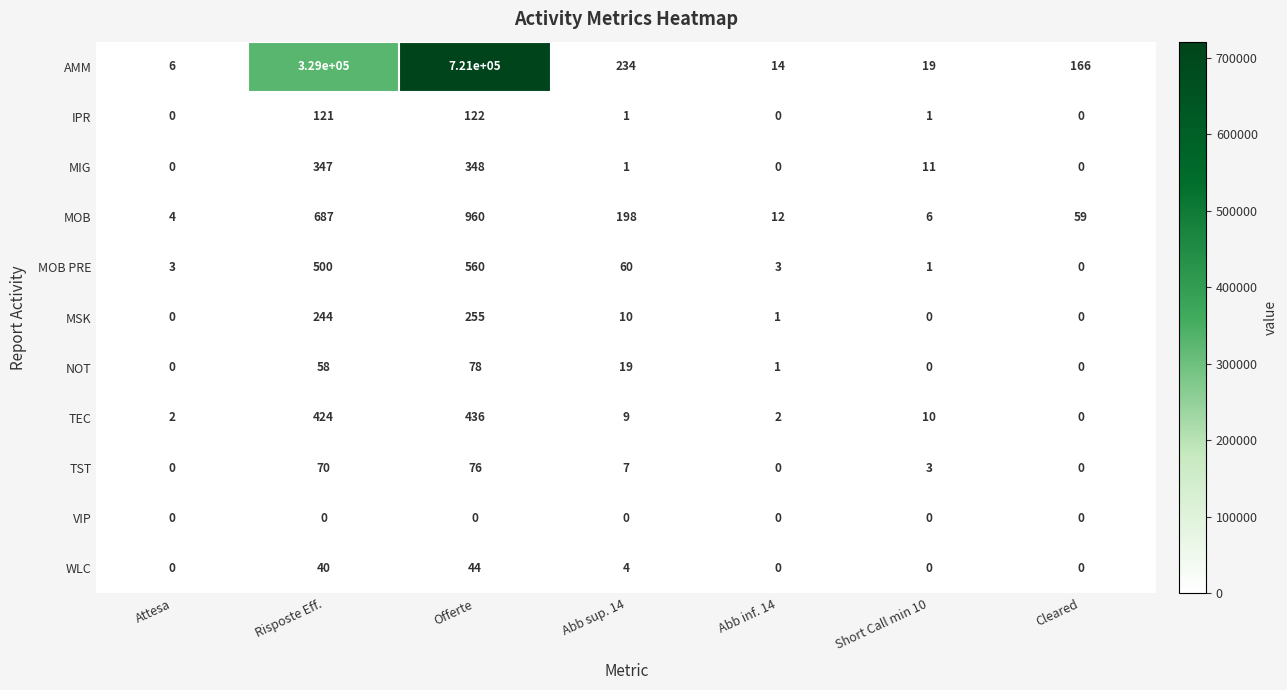

The AMM series shows 1117146 at Offerte. True or false?

False